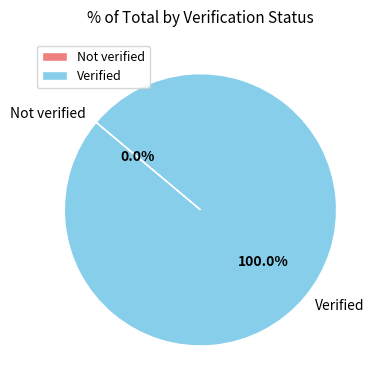

How much of the chart is everything except Not verified?

100.0%